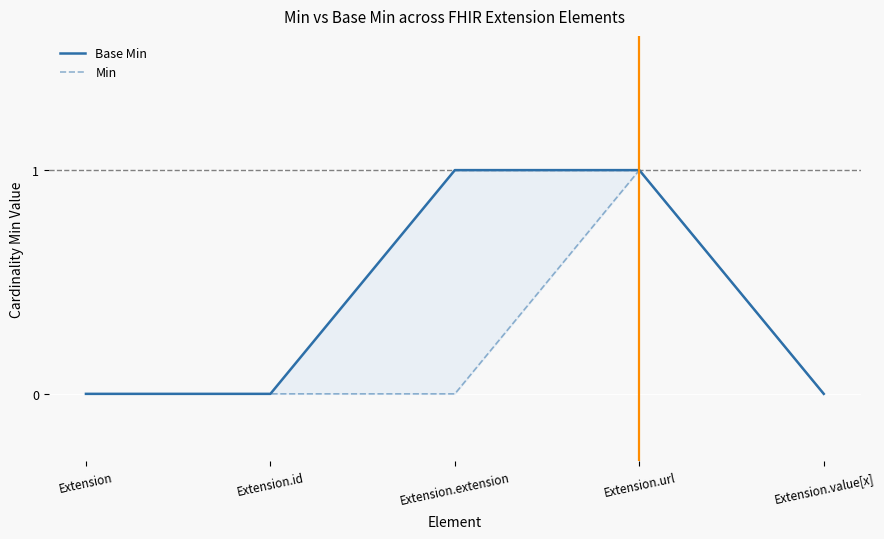

Reading right to left, extract all data points from this chart.

Base Min: Extension.value[x]=0	Extension.url=1	Extension.extension=1	Extension.id=0	Extension=0
Min: Extension.value[x]=0	Extension.url=1	Extension.extension=0	Extension.id=0	Extension=0